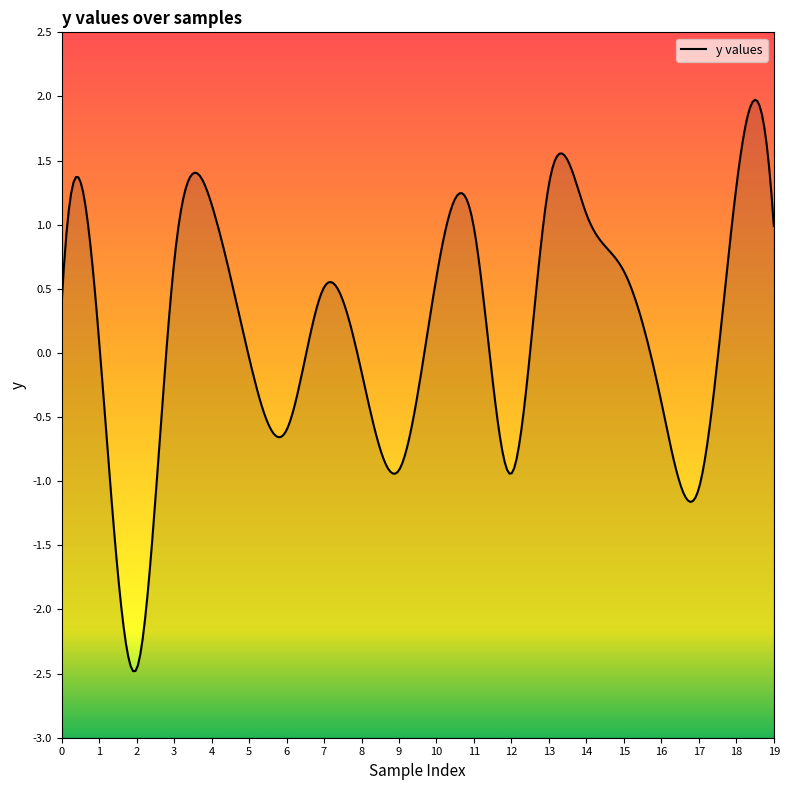

How many negative values are there?

8